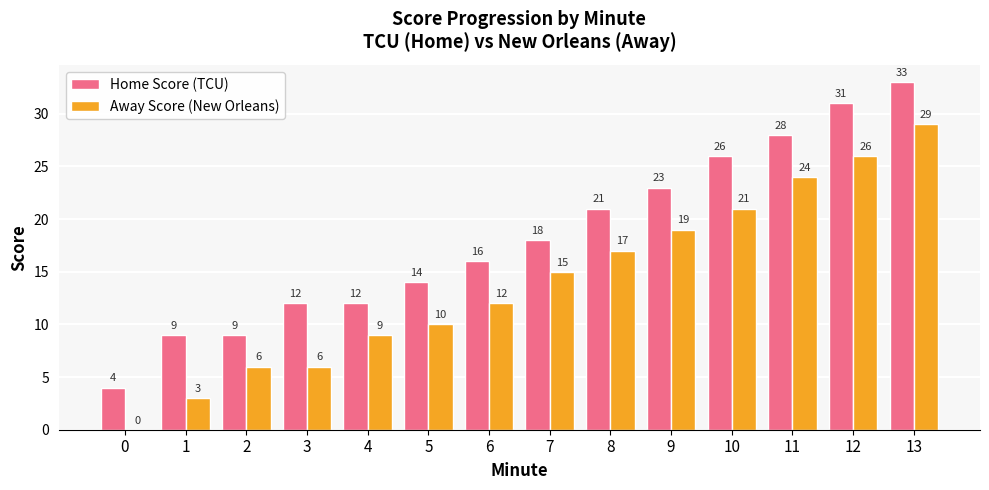

What is the total value across all series at 3?

18